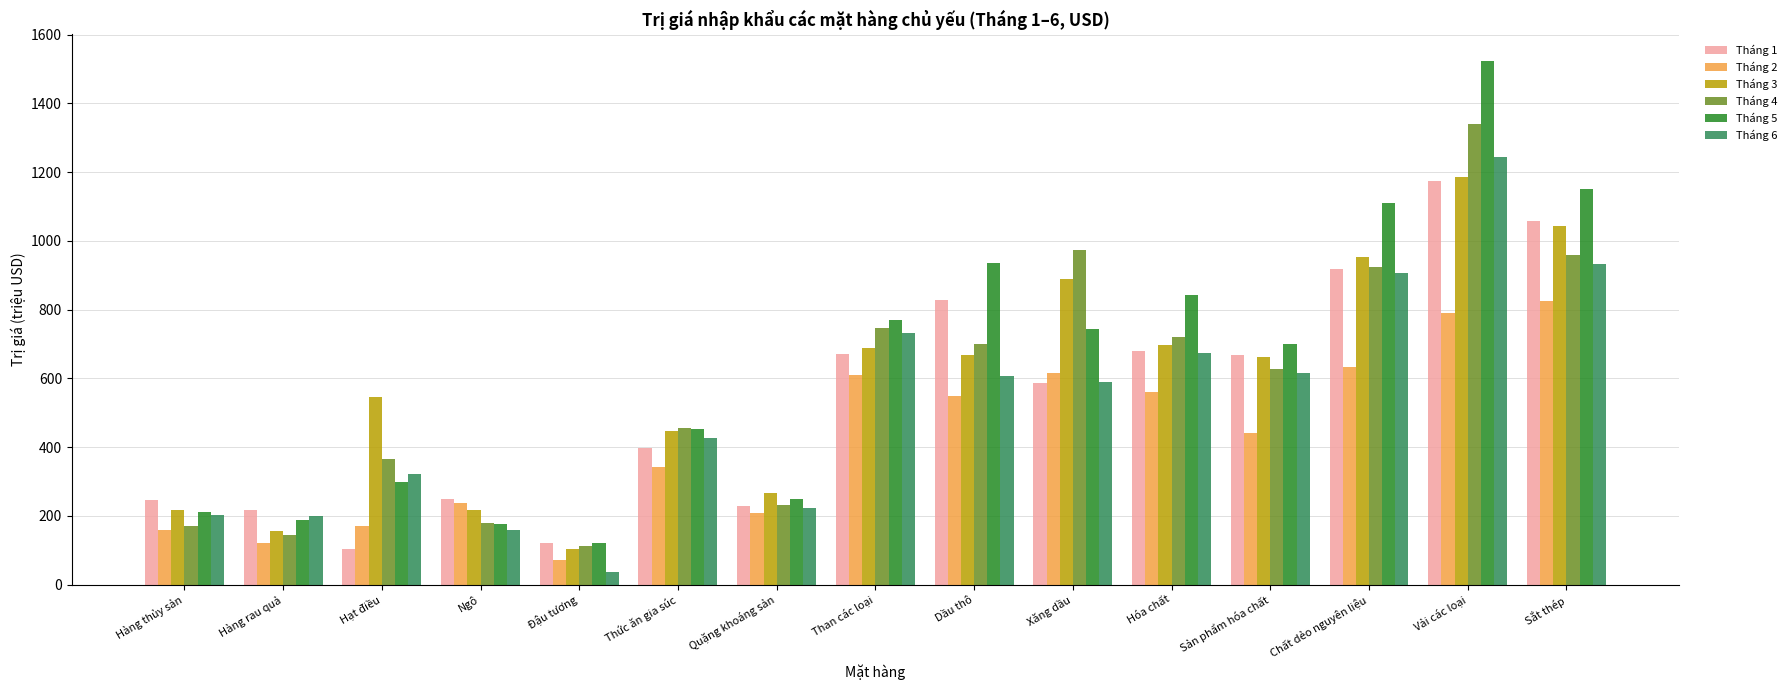

What is the label of the 9th bar from the right?

Quặng khoáng sản